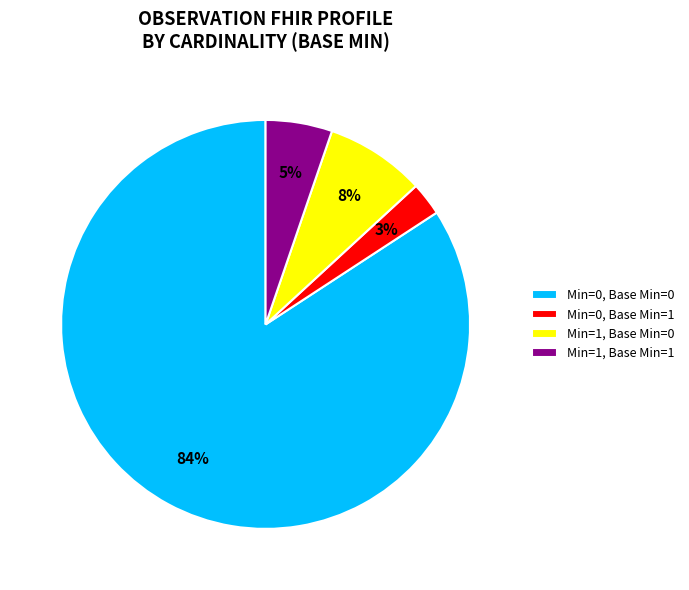

Which category has the biggest portion of the pie?

Min=0, Base Min=0